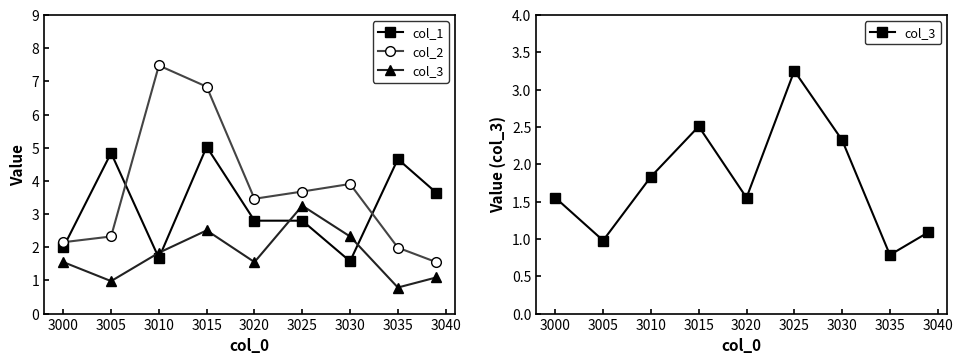

True or false: col_2 and col_3 cross at least once.

False